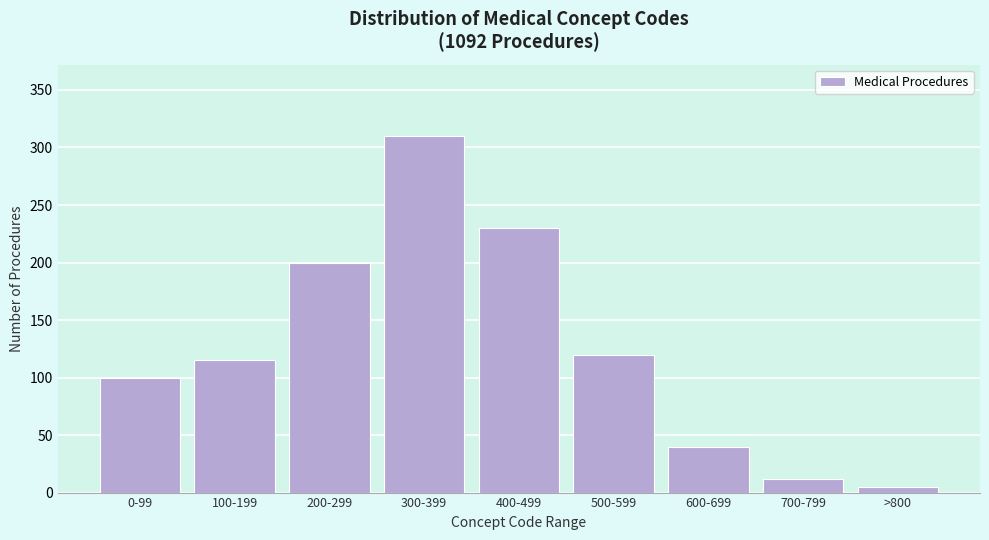

Reading right to left, transcribe all the data shown in this chart.

>800=5	700-799=12	600-699=40	500-599=120	400-499=230	300-399=310	200-299=200	100-199=115	0-99=100